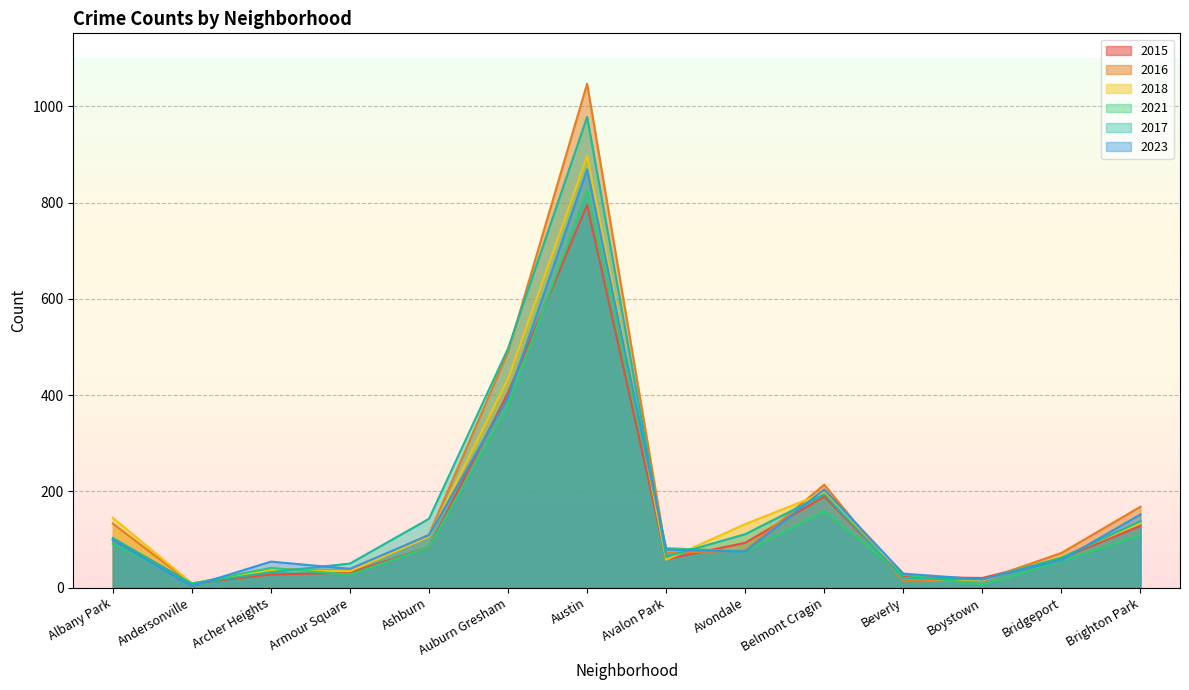

True or false: 2016 and 2023 intersect in this chart.

True